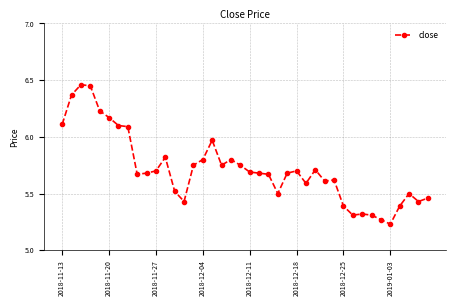

How many lines are shown in the chart?

1